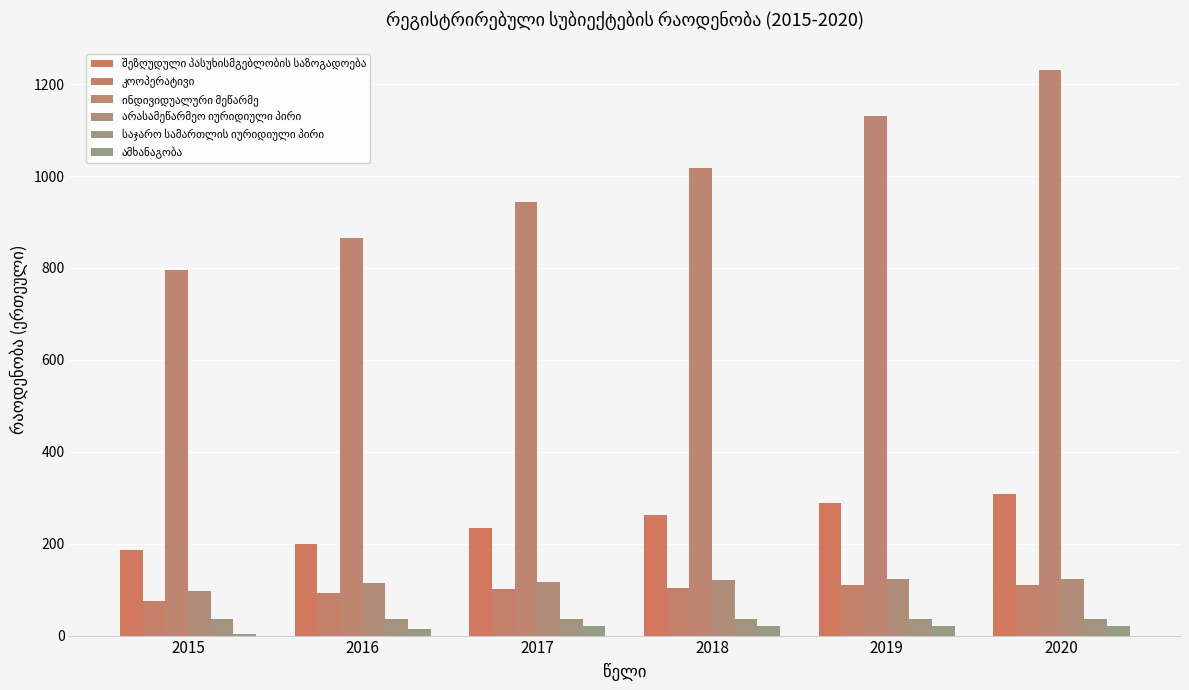

Is the value of კოოპერატივი at 2015 greater than the value of საჯარო სამართლის იურიდიული პირი at 2020?

Yes